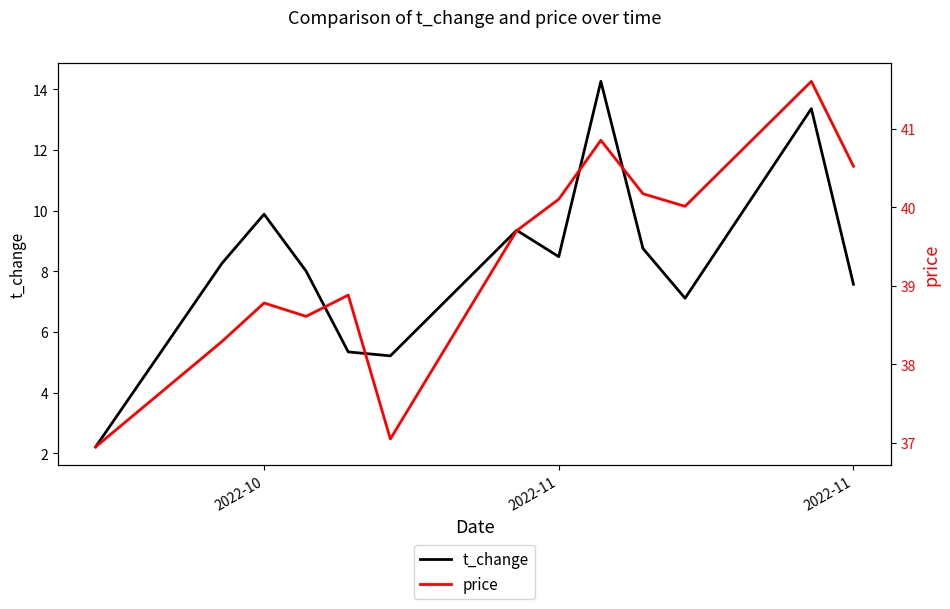

How many data points does each series have?

13